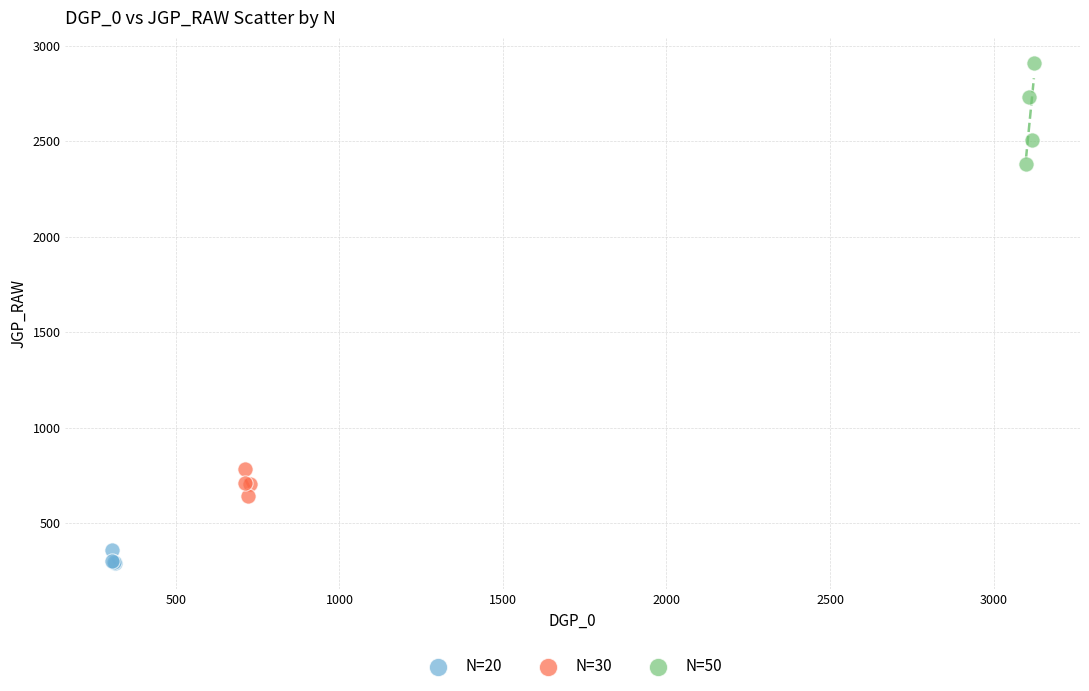

Which series has the largest Y range (max minus min)?

N=50